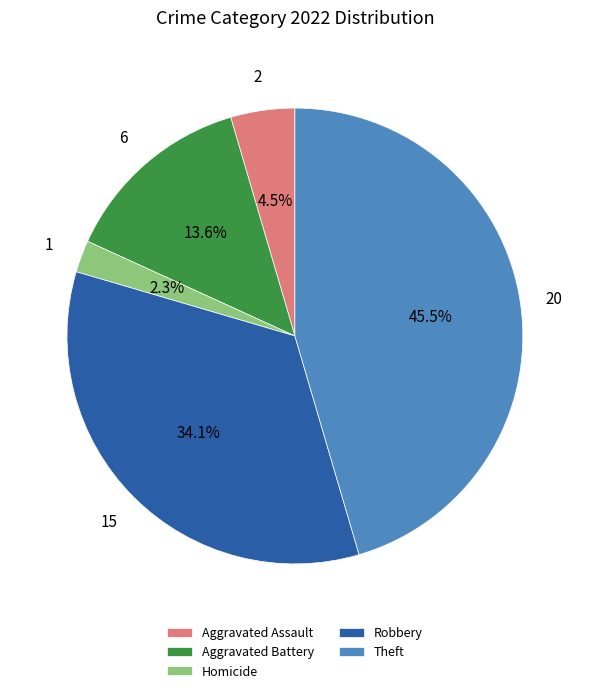

To the nearest percent, what is the difference between the largest and smallest slice percentages?

43%